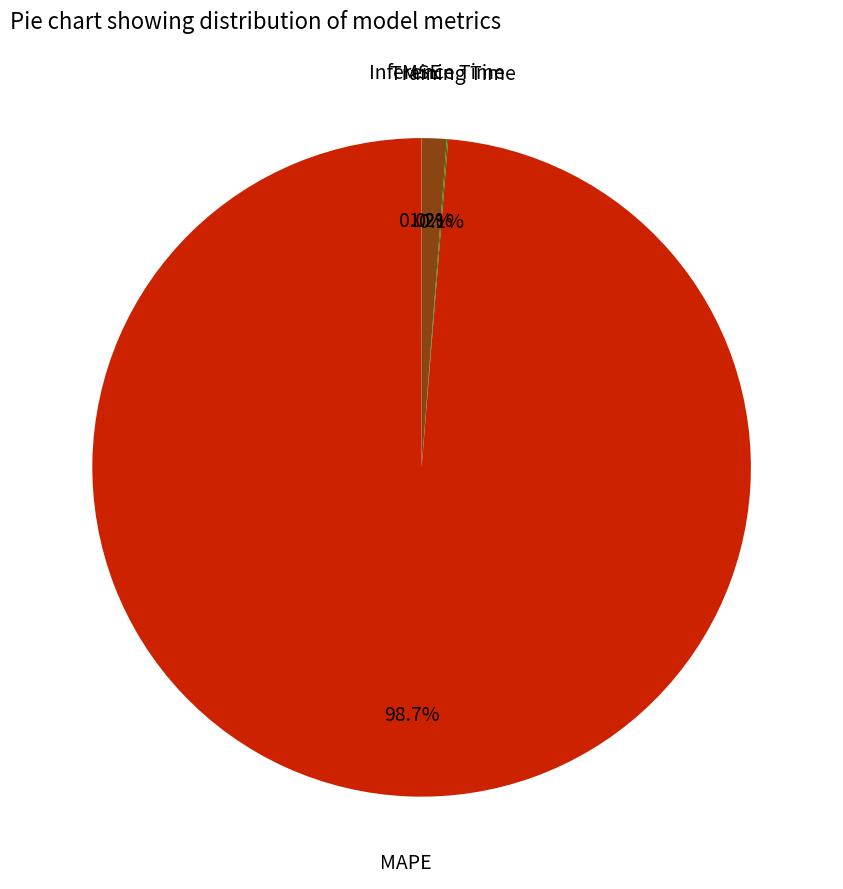

Is there any slice that represents more than half of the pie?

Yes